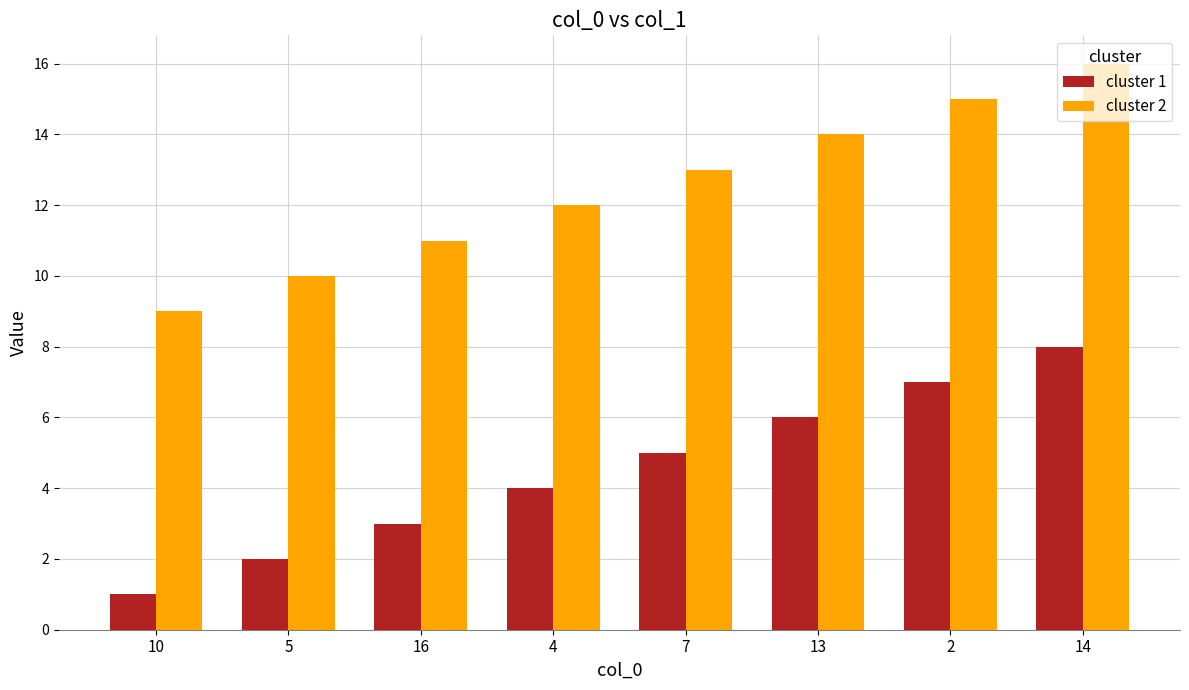

List the series in order of their overall mean, lowest first.

cluster 1, cluster 2